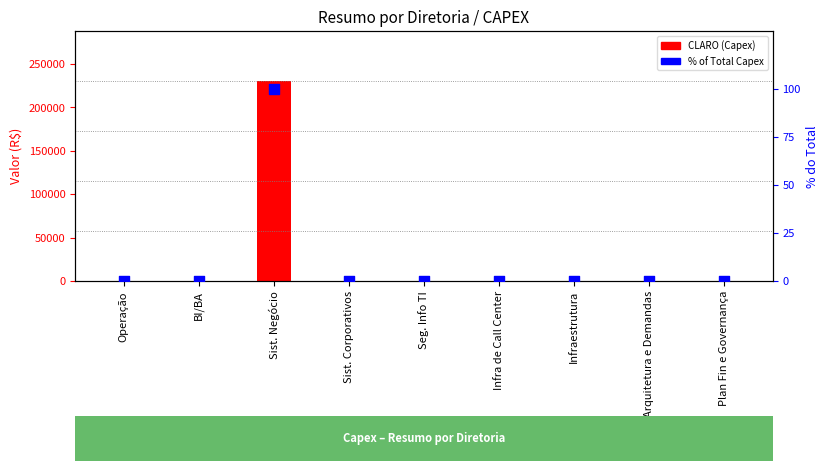

Which series reaches the minimum Y coordinate?

CLARO (Capex)